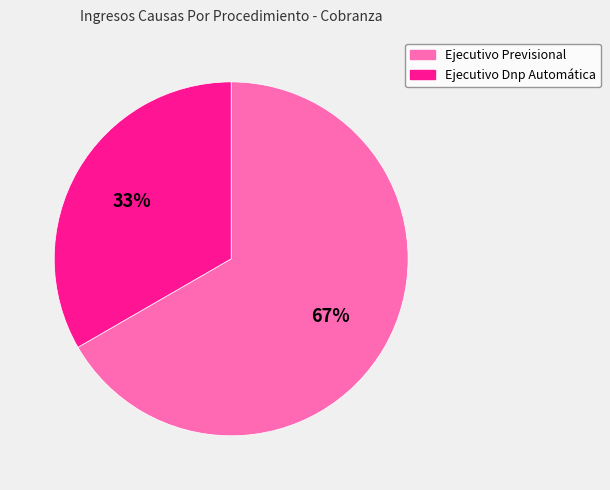

What is the largest slice in the pie chart?

Ejecutivo Previsional